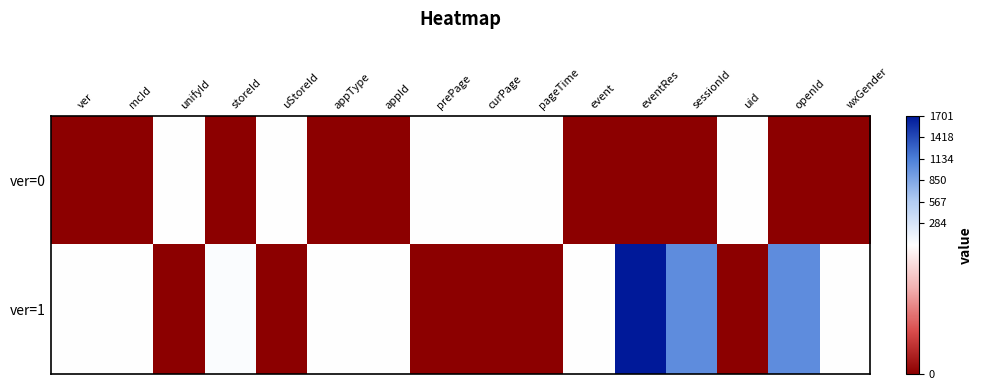

Which label corresponds to the largest value in the chart?

eventRes